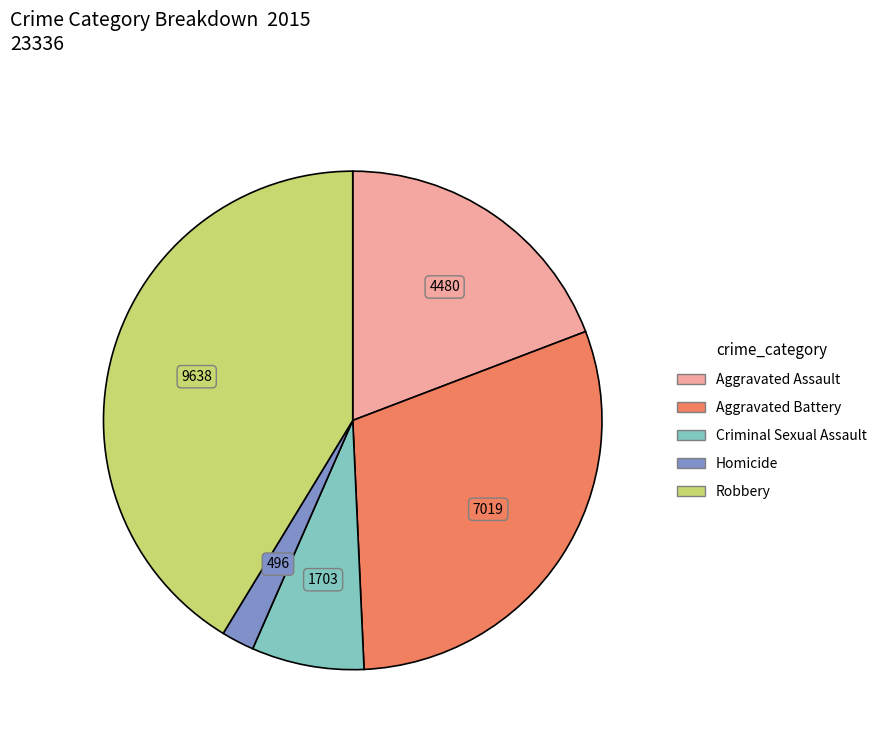

Is it true that Aggravated Assault is 19% of the pie?

True